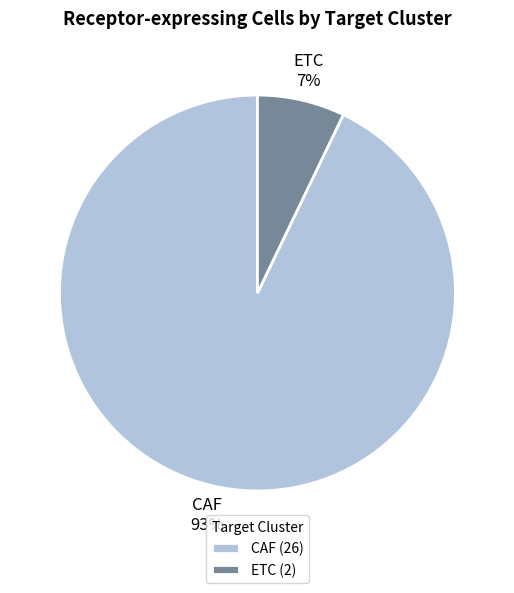

How many segments does this pie chart have?

2